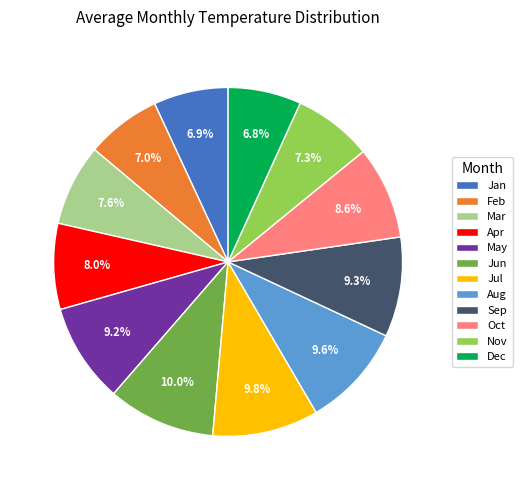

To the nearest percent, what is the difference between the Jun and May slice percentages?

1%